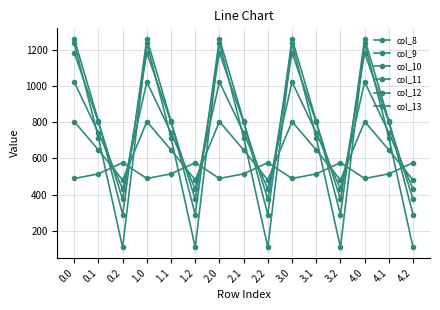

True or false: col_9 has more than 0 points higher than both neighbors.

True